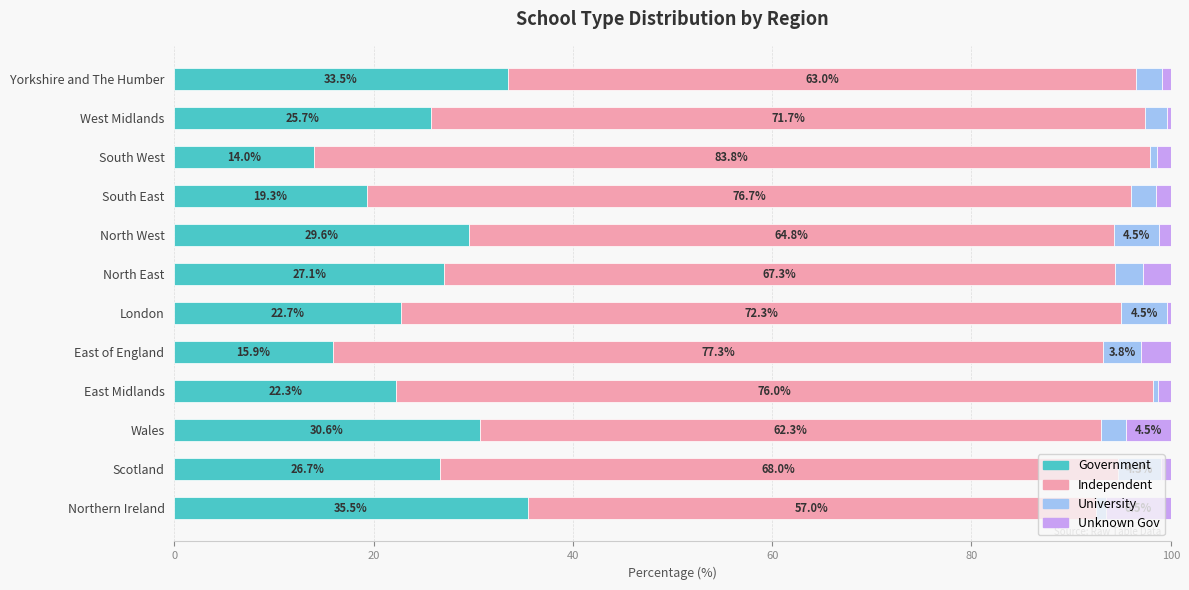

What is the total value across all series at East Midlands?

100.0